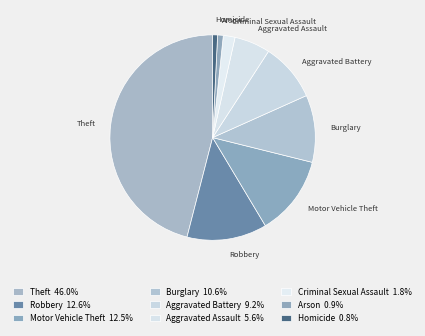

Approximately how many times larger is the value at Robbery compared to Theft?

0.3